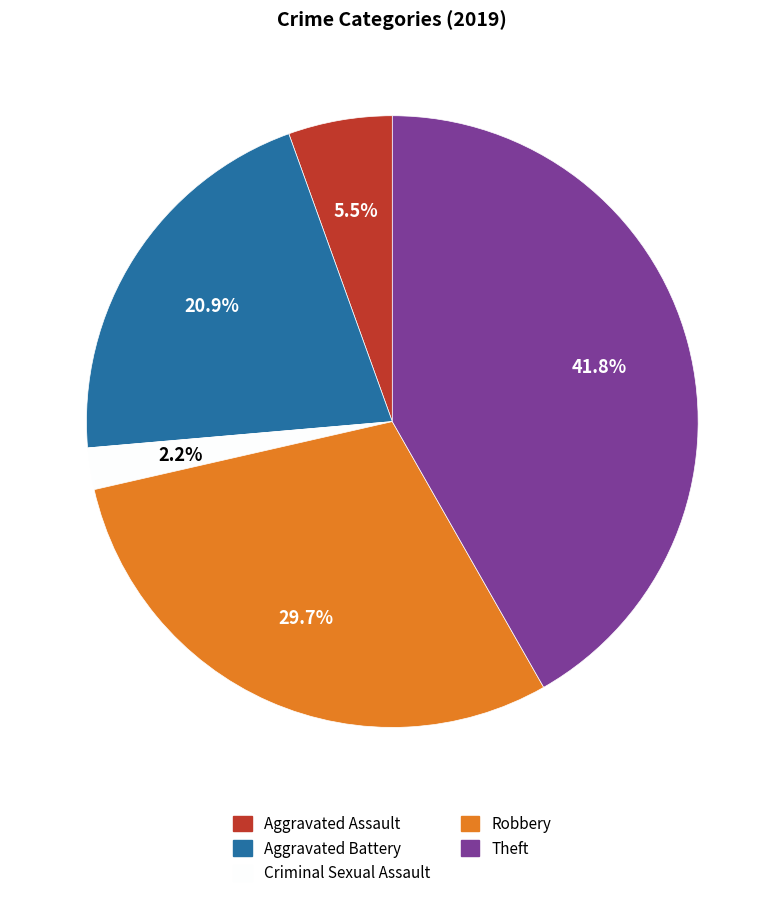

Does any single category account for the majority?

No